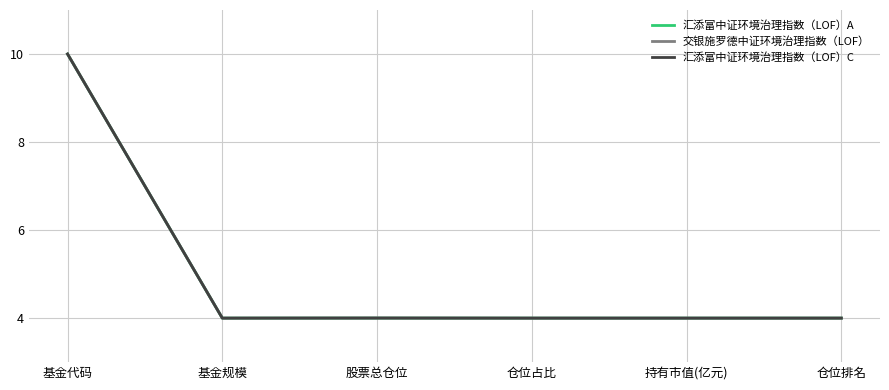

What is the approximate value of 汇添富中证环境治理指数（LOF）A at 股票总仓位?

4.0